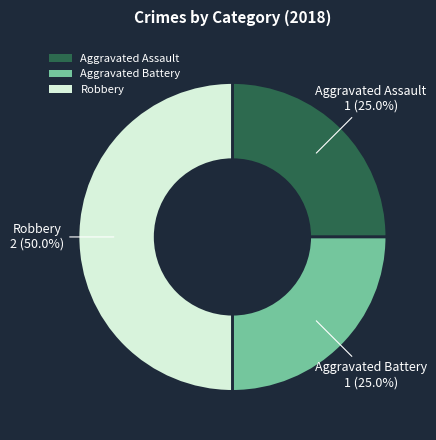

Approximately how many times larger is the value at Robbery compared to Aggravated Battery?

2.0